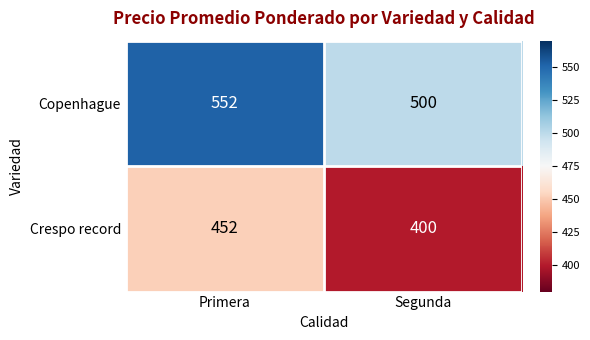

At which label does Crespo record reach its minimum?

Segunda